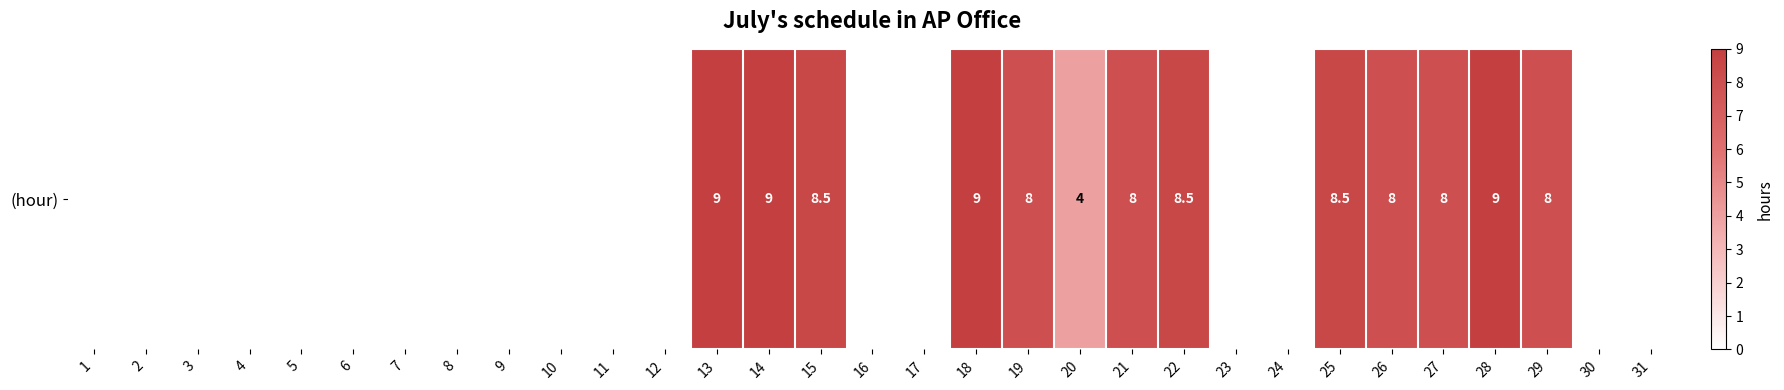

List the labels in order of value, largest first.

13, 14, 18, 28, 15, 22, 25, 19, 21, 26, 27, 29, 20, 1, 2, 3, 4, 5, 6, 7, 8, 9, 10, 11, 12, 16, 17, 23, 24, 30, 31